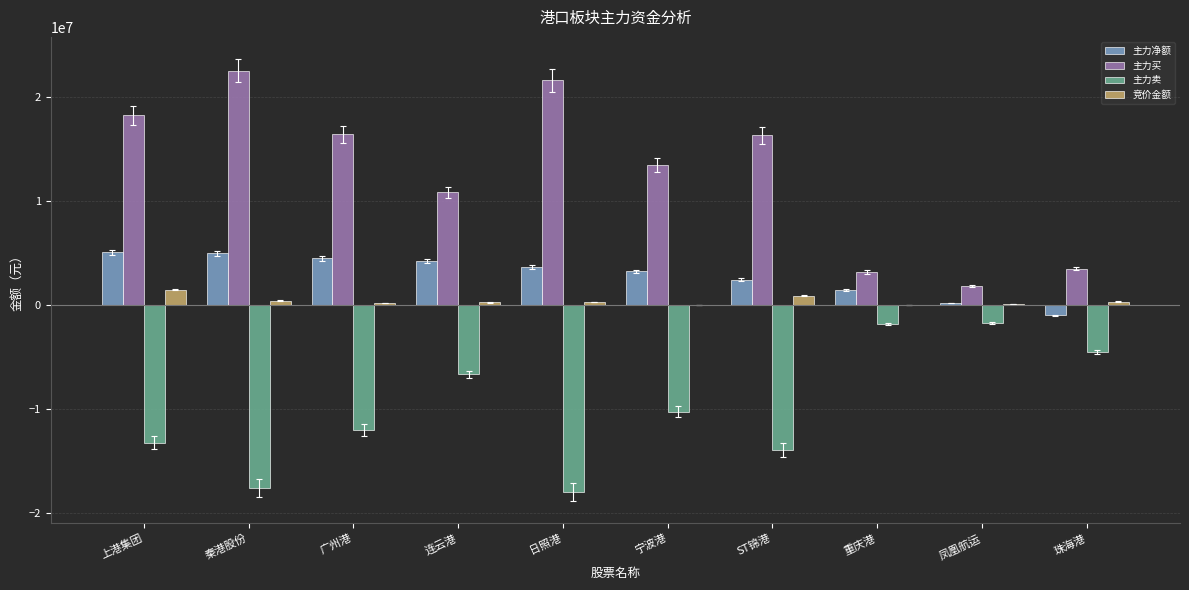

Are the bars grouped side by side (vs. stacked)?

Yes